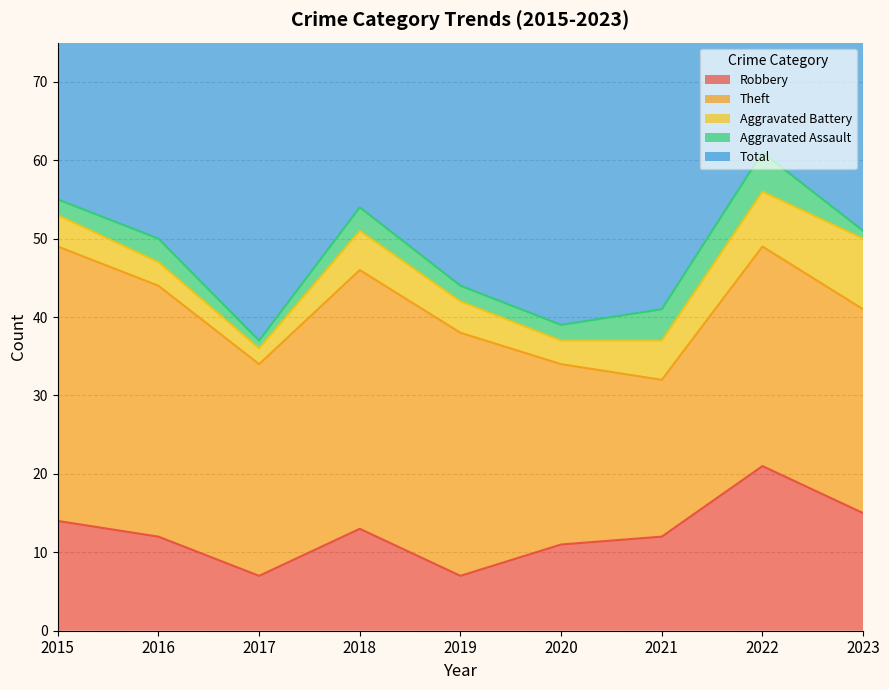

Count the number of data series in this chart.

5